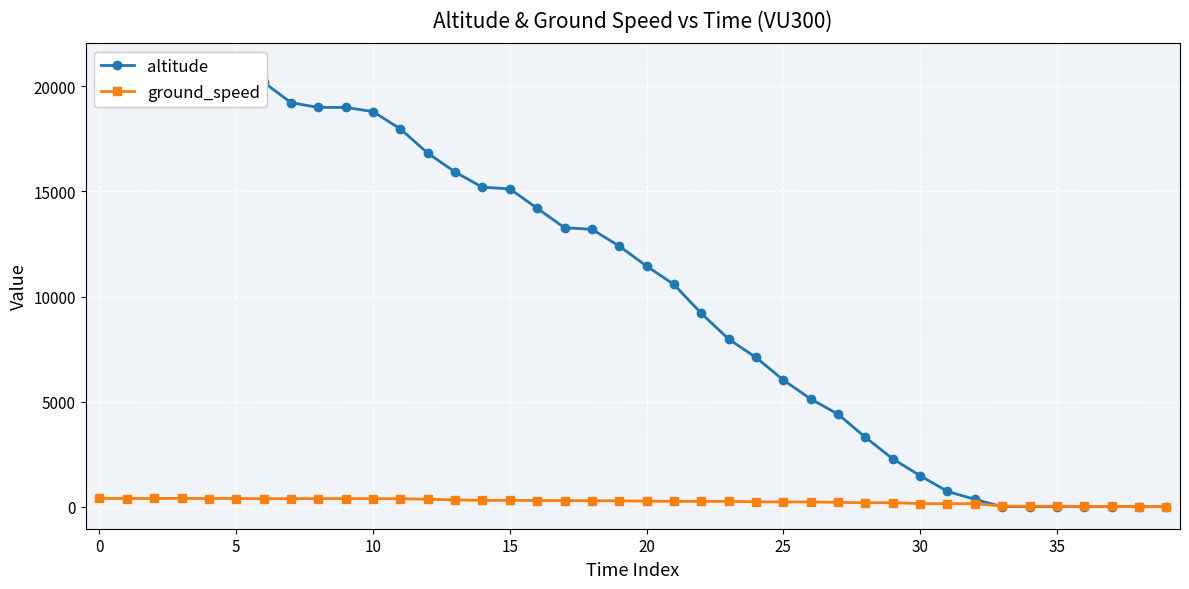

After their last crossing, which series has the higher values: ground_speed or altitude?

ground_speed